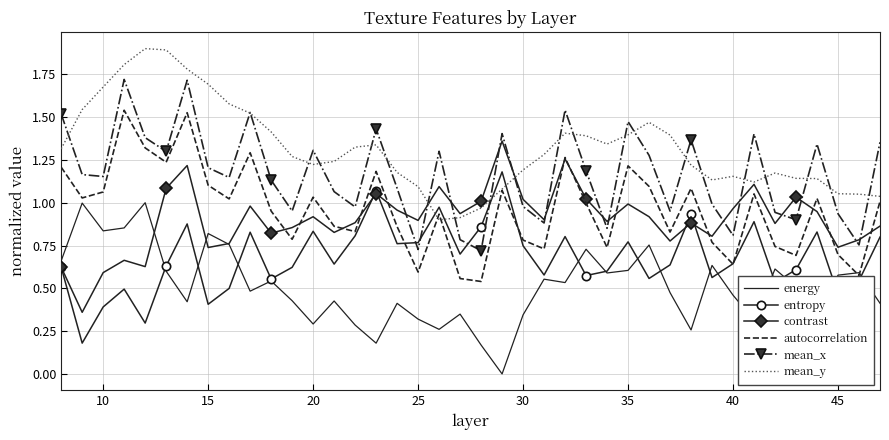

What is the maximum value shown in the chart?

1.9